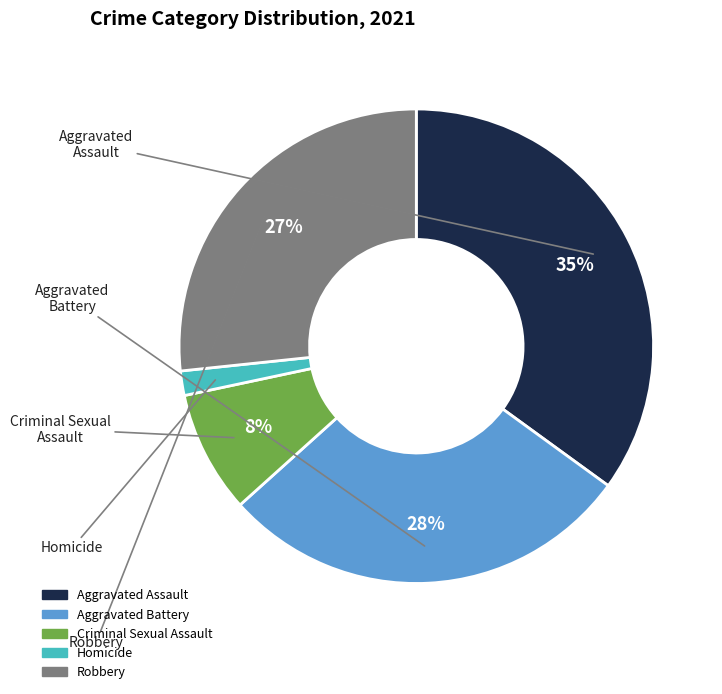

To the nearest percent, what is the difference between the largest and smallest slice percentages?

33%